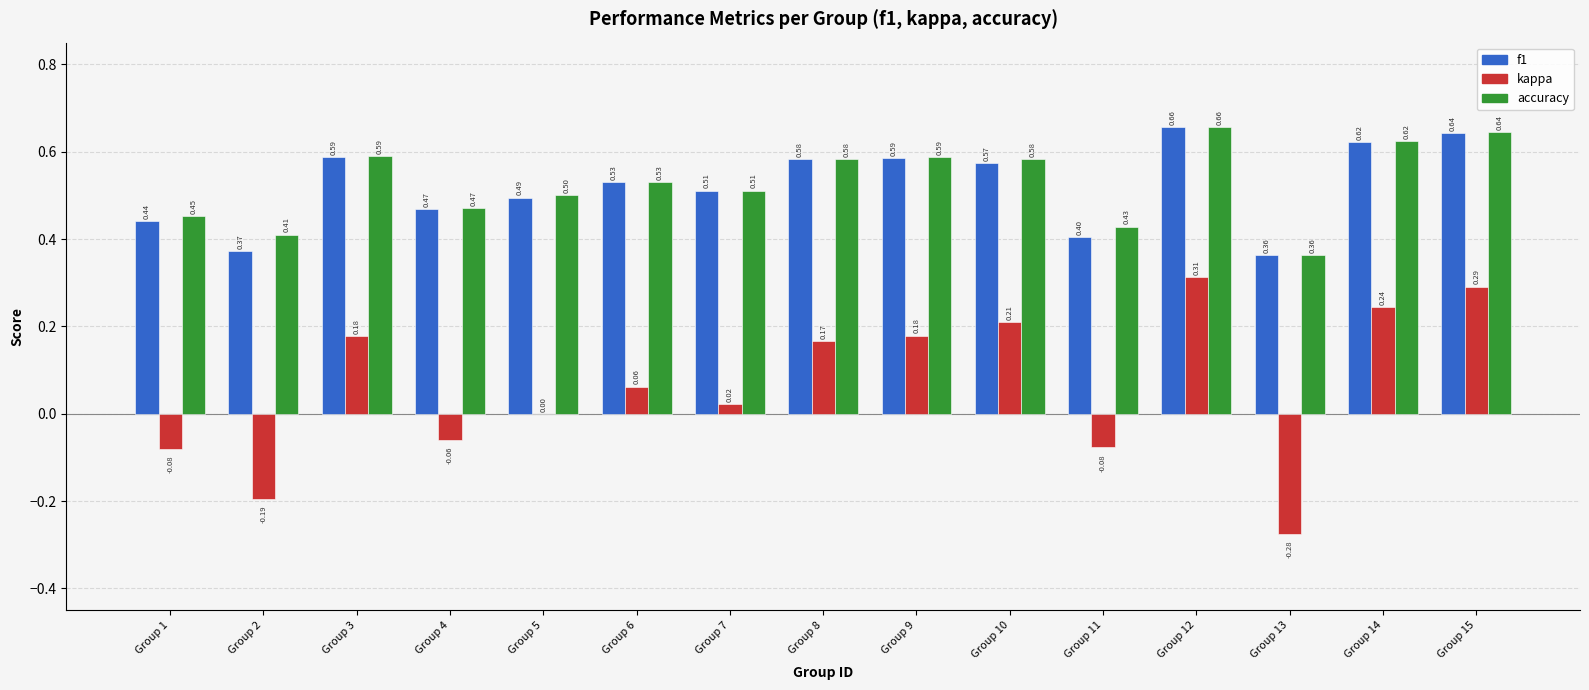

Is the value of accuracy at Group 5 greater than the value of kappa at Group 3?

Yes